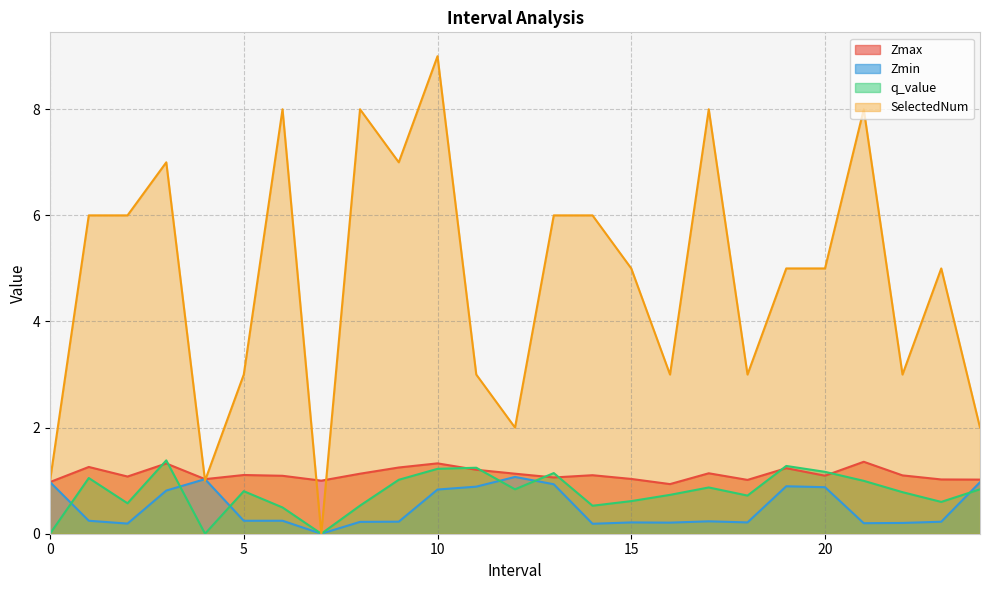

Does the chart have visible grid lines?

Yes